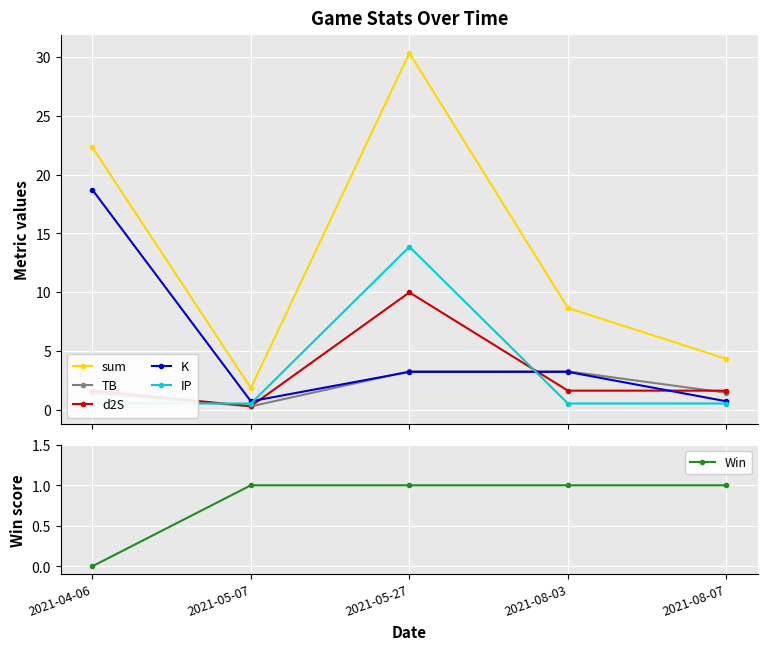

How many interior local valleys does the TB series have?

1